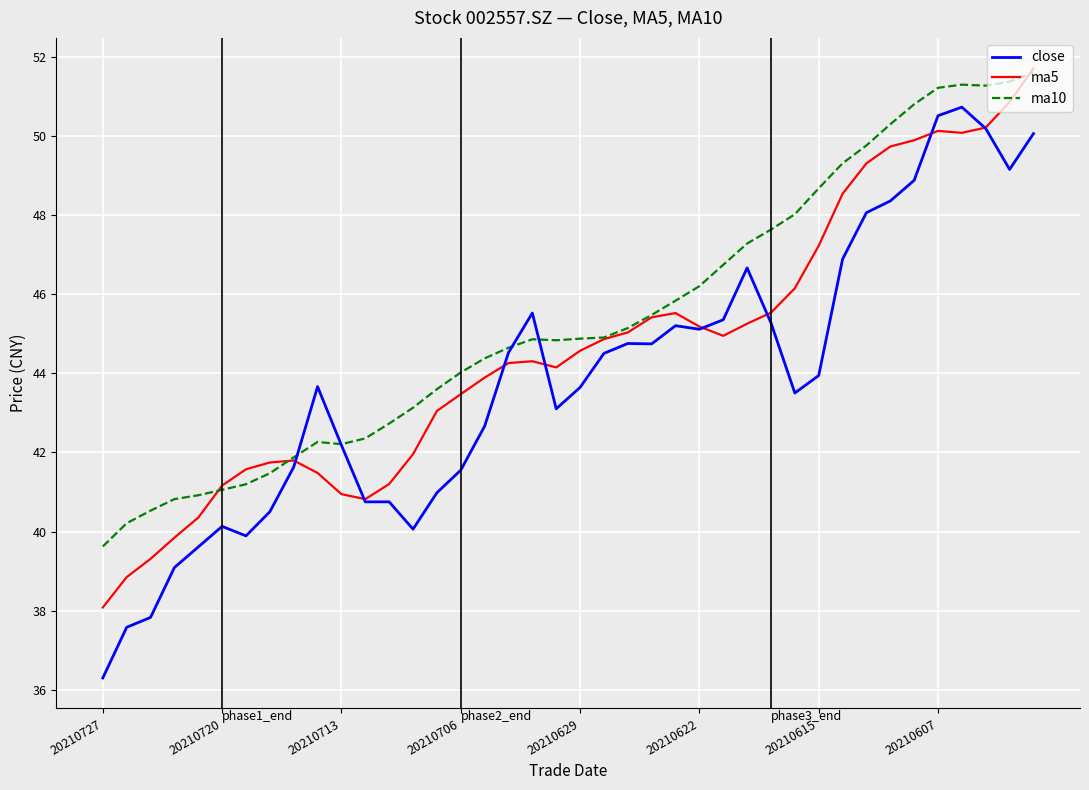

What is the minimum value shown in the chart?

36.3